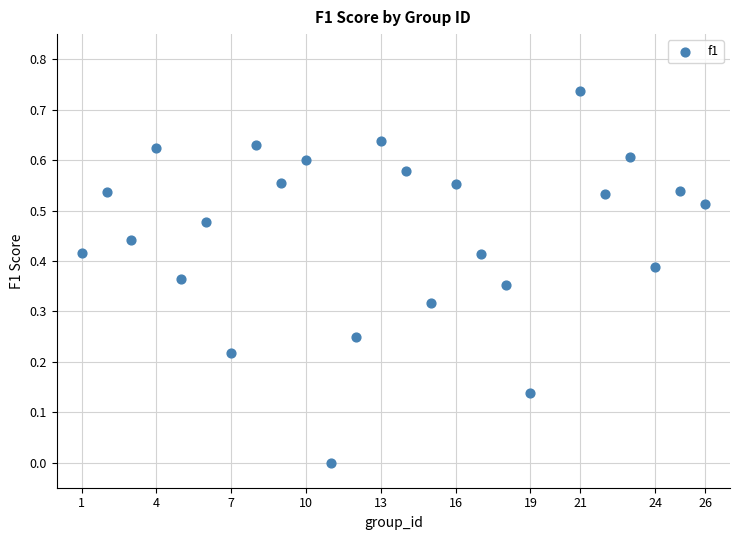

What is the range of X values (max minus min)?

25.0